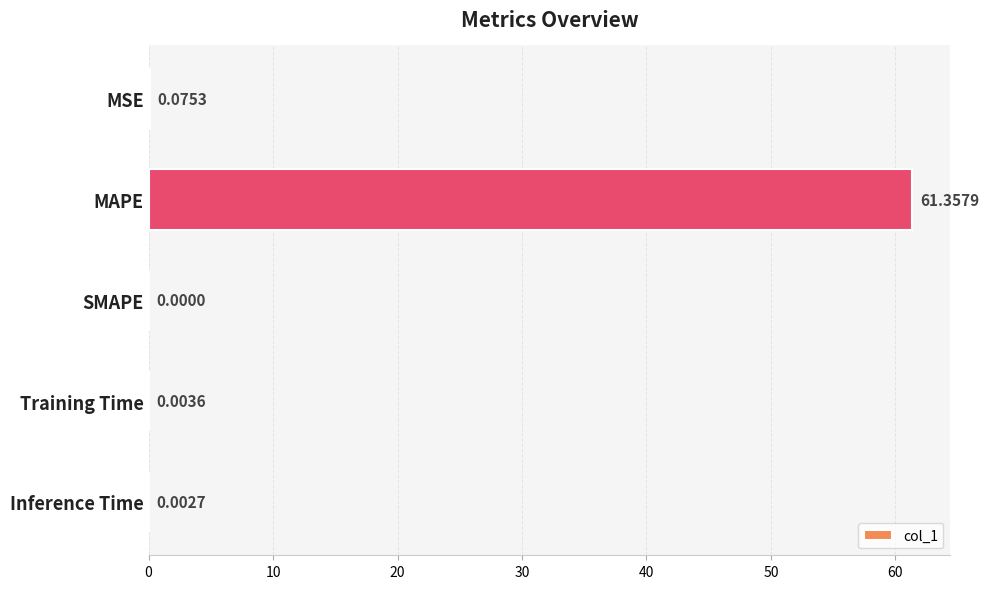

Count the number of values greater than 0.

4